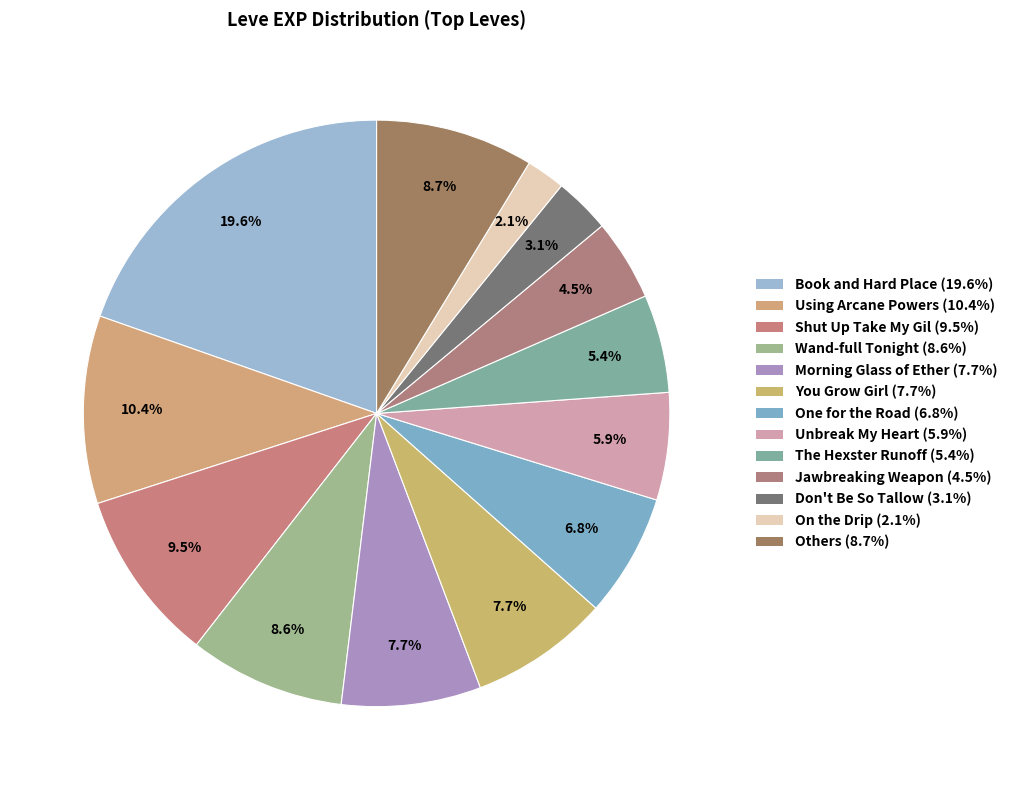

How many segments does this pie chart have?

13